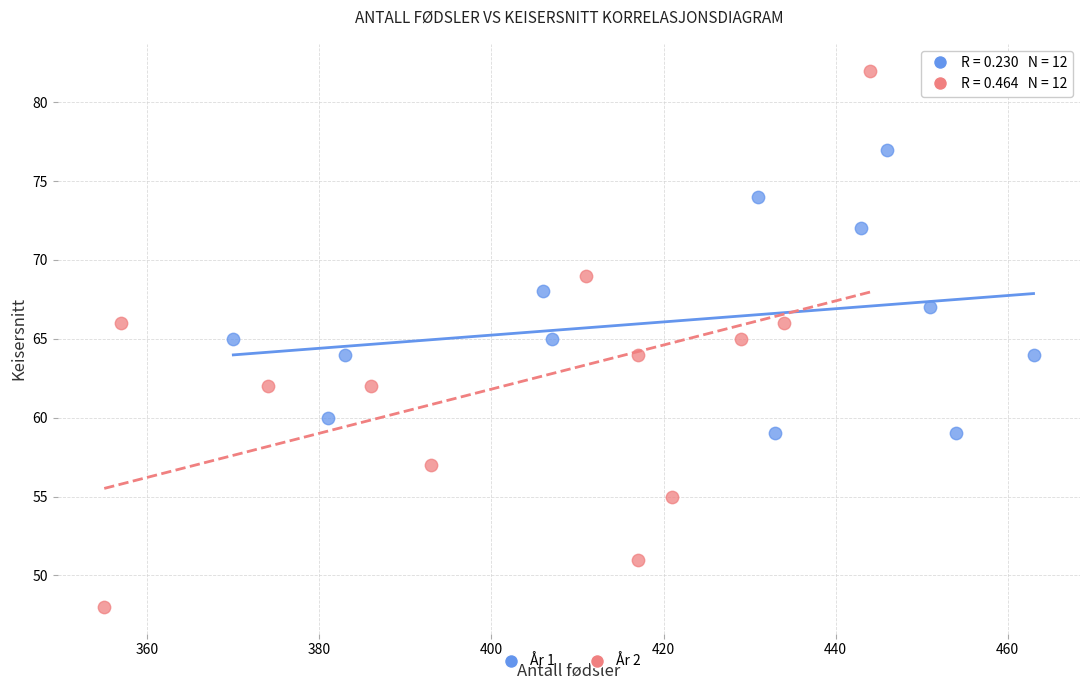

Which series contains the lowest Y value?

År 2